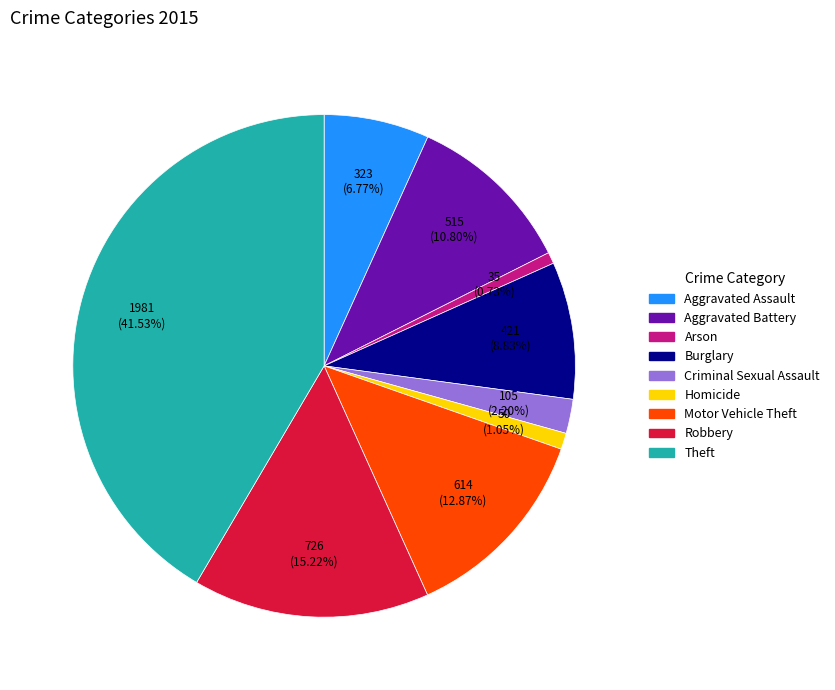

How many segments does this pie chart have?

9